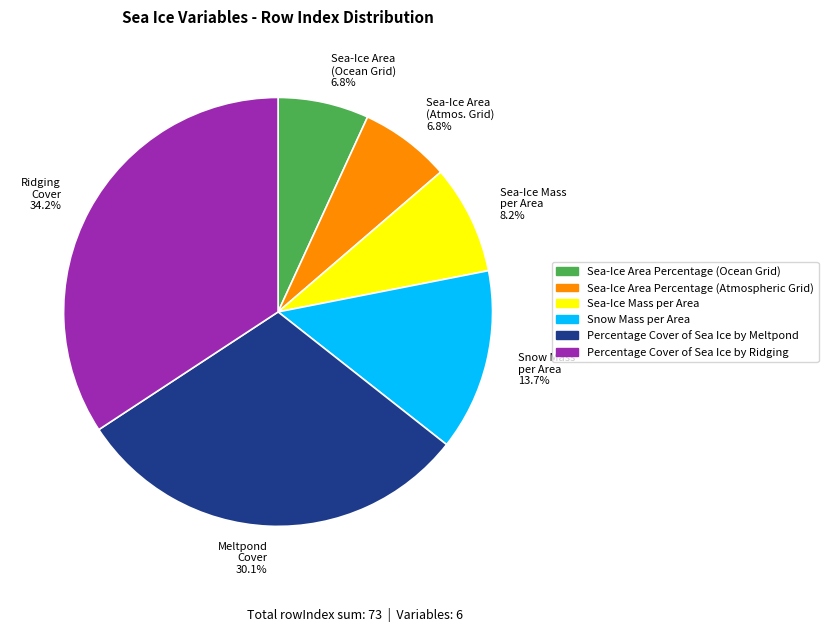

To the nearest percent, what is the difference between the largest and smallest slice percentages?

27%